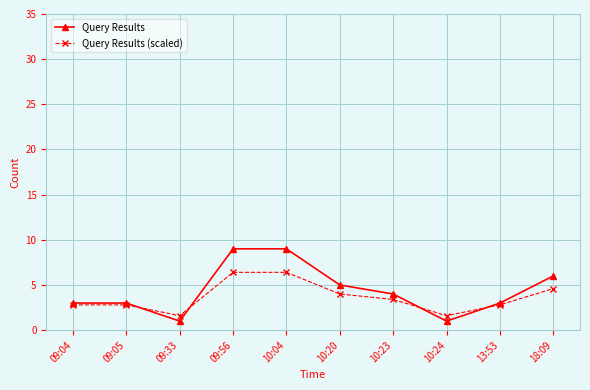

What is the label of the 9th point from the left?

13:53